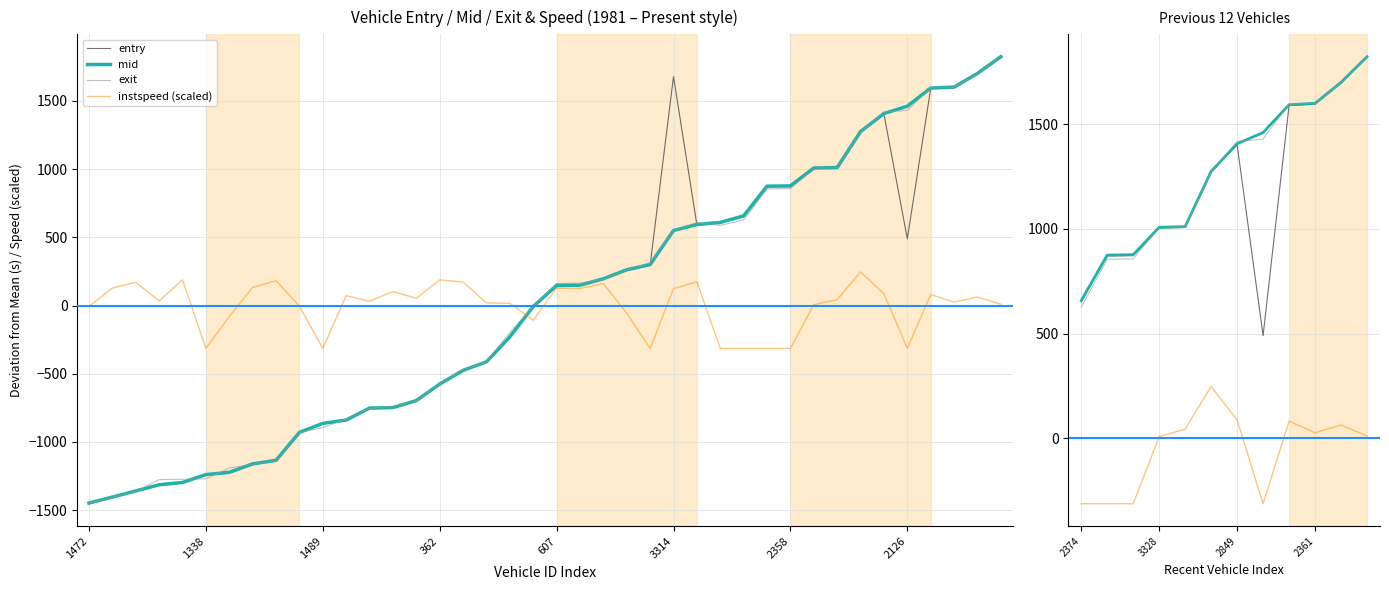

Where is the first local maximum for exit?

596